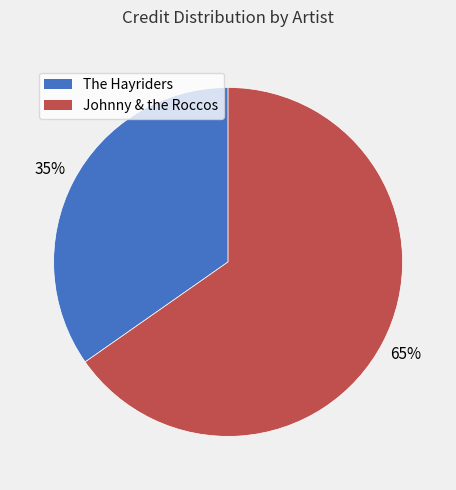

What is the ratio of the value at The Hayriders to the value at Johnny & the Roccos?

0.5